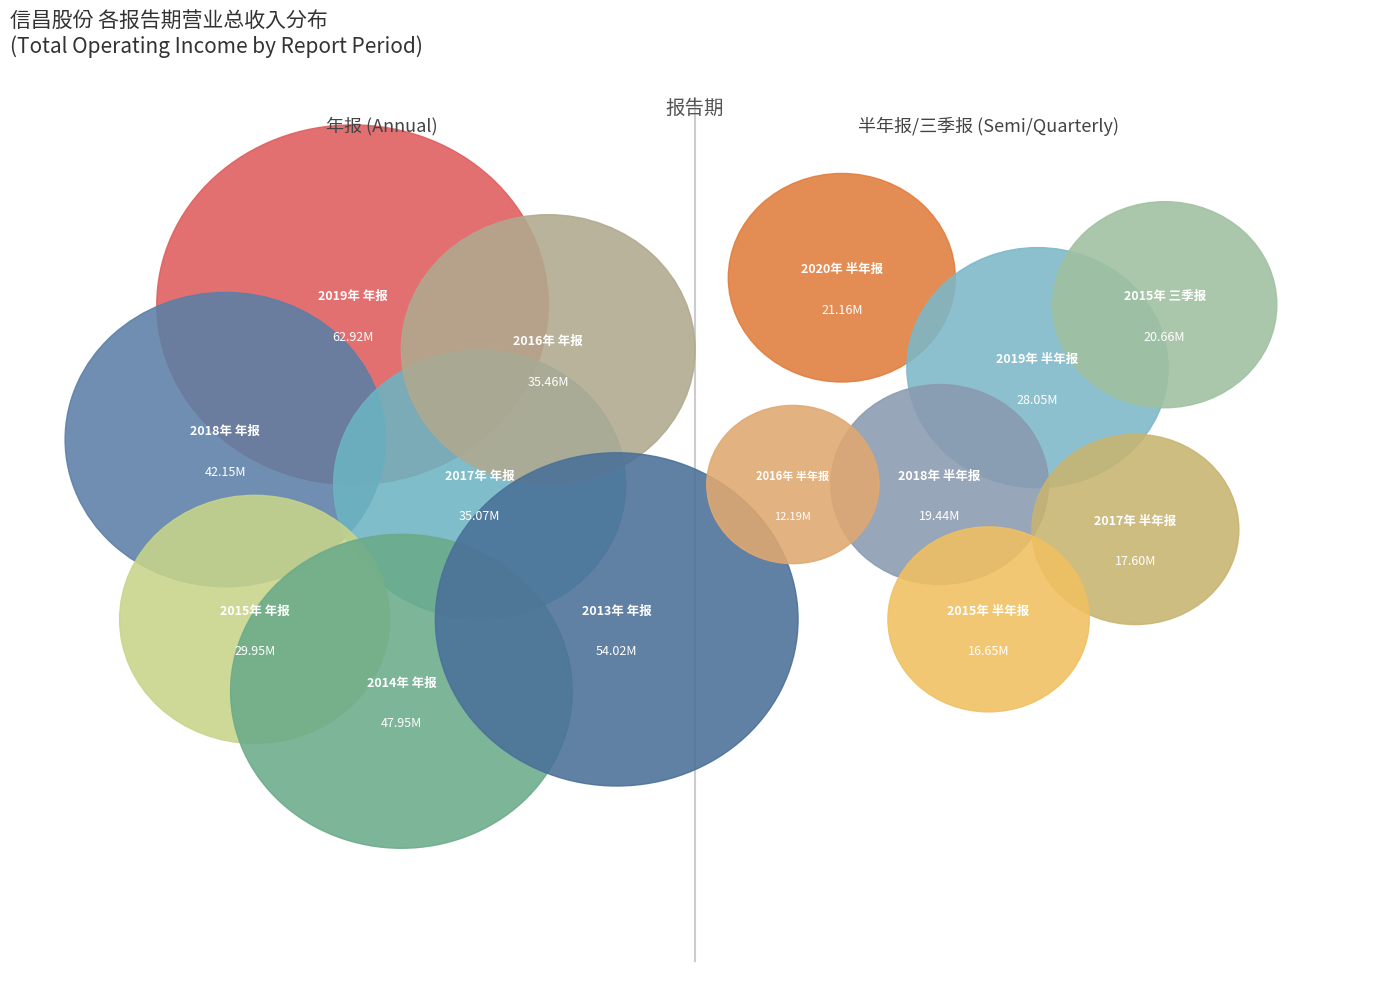

Rank the categories by value from highest to lowest.

2019年 年报, 2013年 年报, 2014年 年报, 2018年 年报, 2016年 年报, 2017年 年报, 2015年 年报, 2019年 半年报, 2020年 半年报, 2015年 三季报, 2018年 半年报, 2017年 半年报, 2015年 半年报, 2016年 半年报